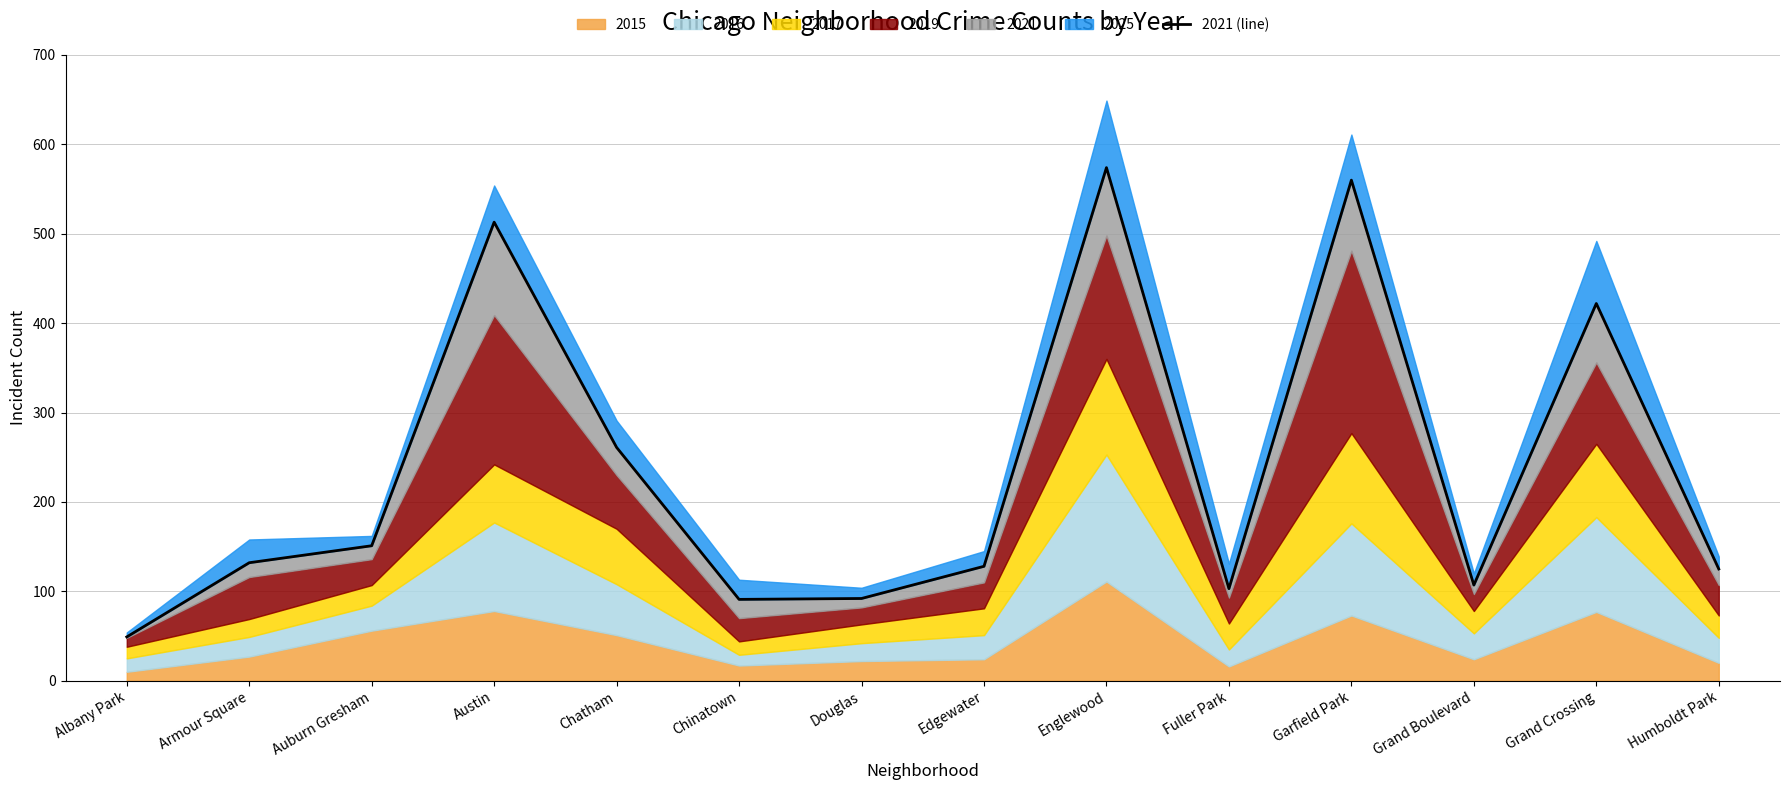

The chart shows a value of 279 at Englewood. True or false?

False